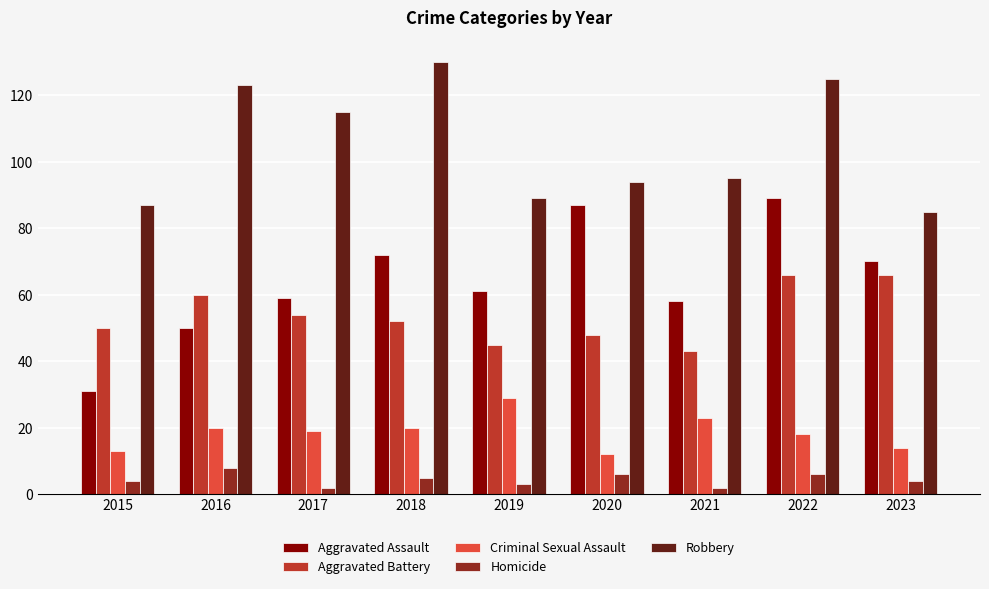

What is the difference between the maximum and minimum values in the Homicide series?

6